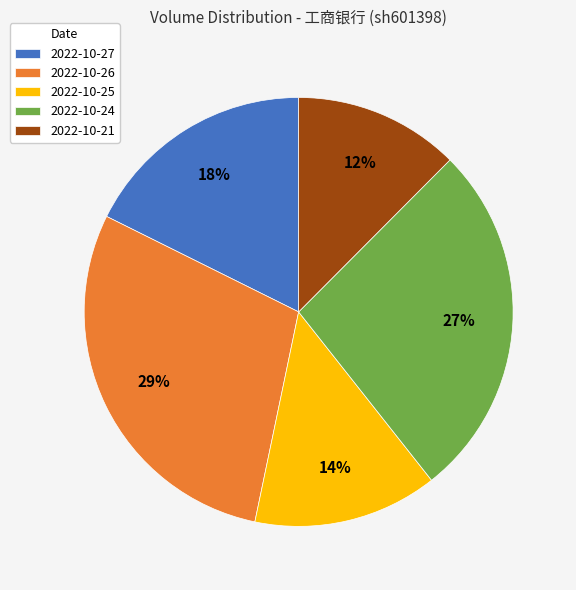

Is there any slice that represents more than half of the pie?

No